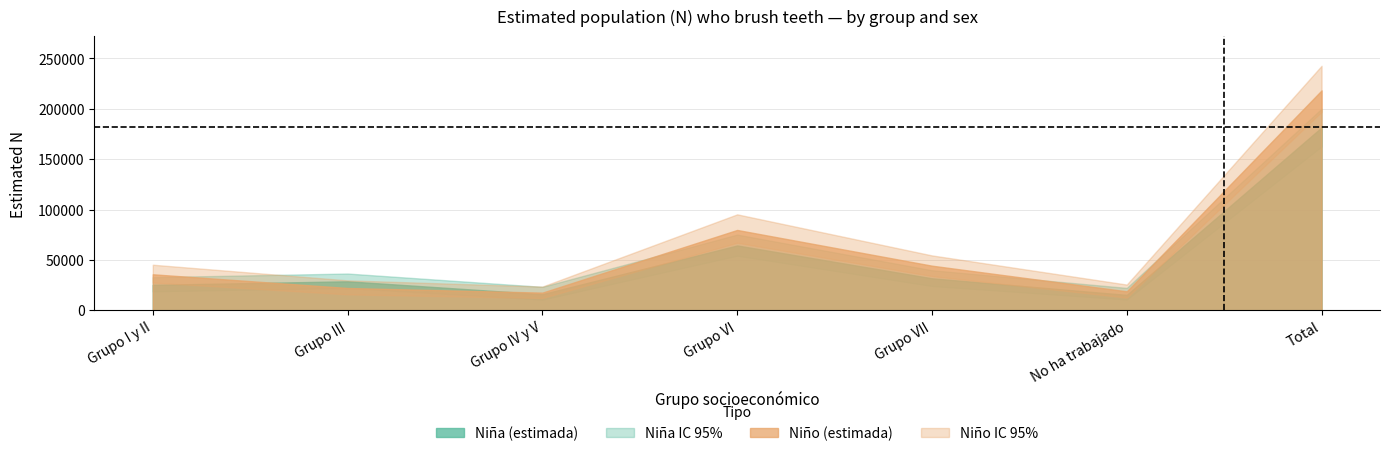

What is the label of the 2nd point from the right?

No ha trabajado